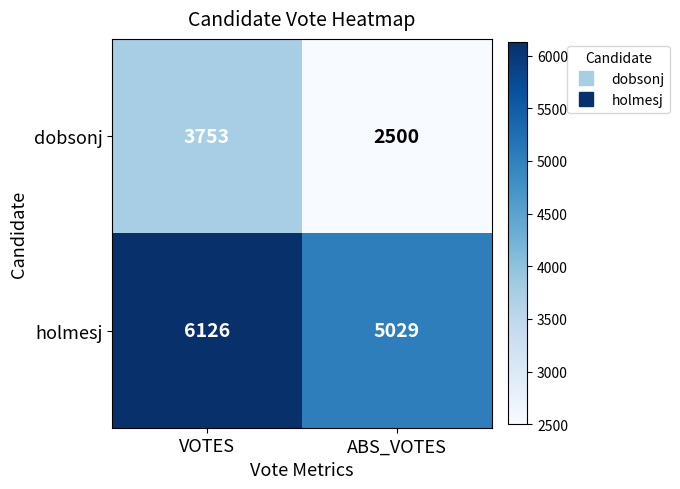

Between VOTES and ABS_VOTES, which series saw the biggest shift?

dobsonj